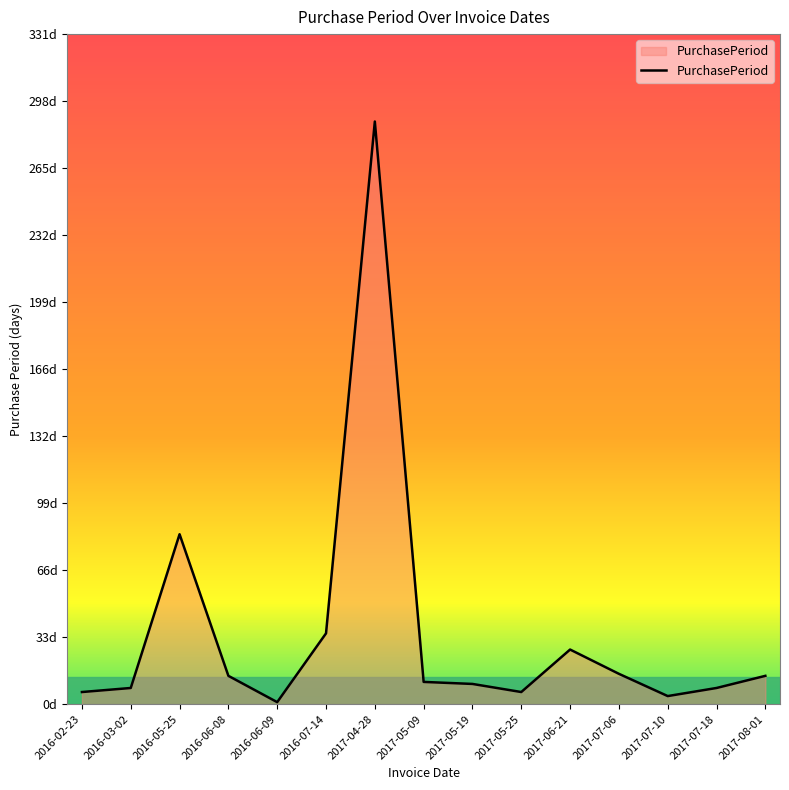

What is the value of the 1st point from the left?

6